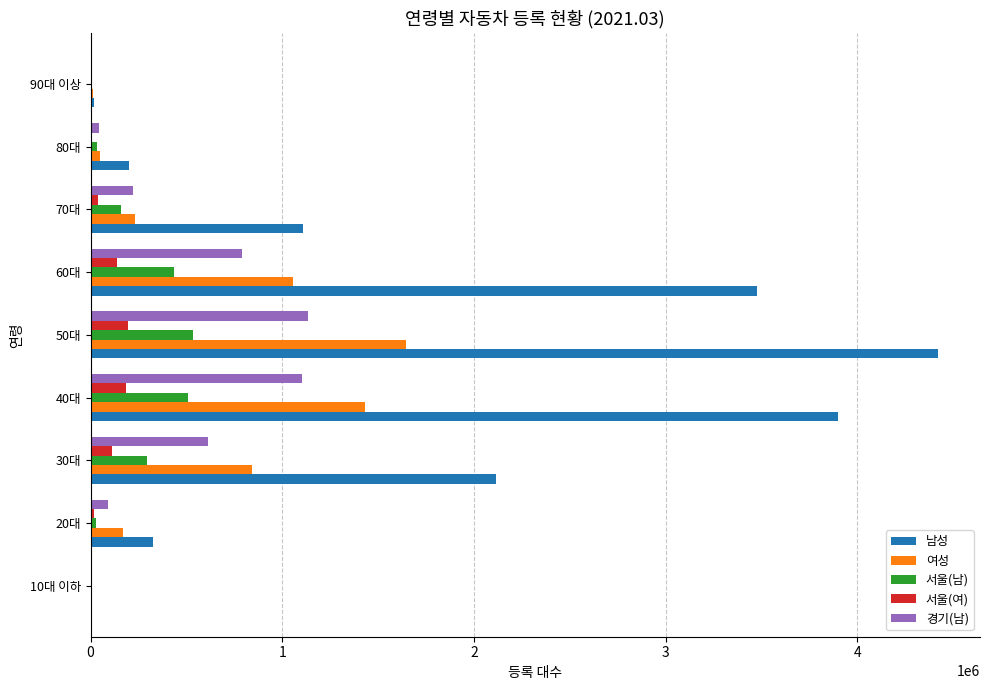

How many distinct data groups are displayed?

5